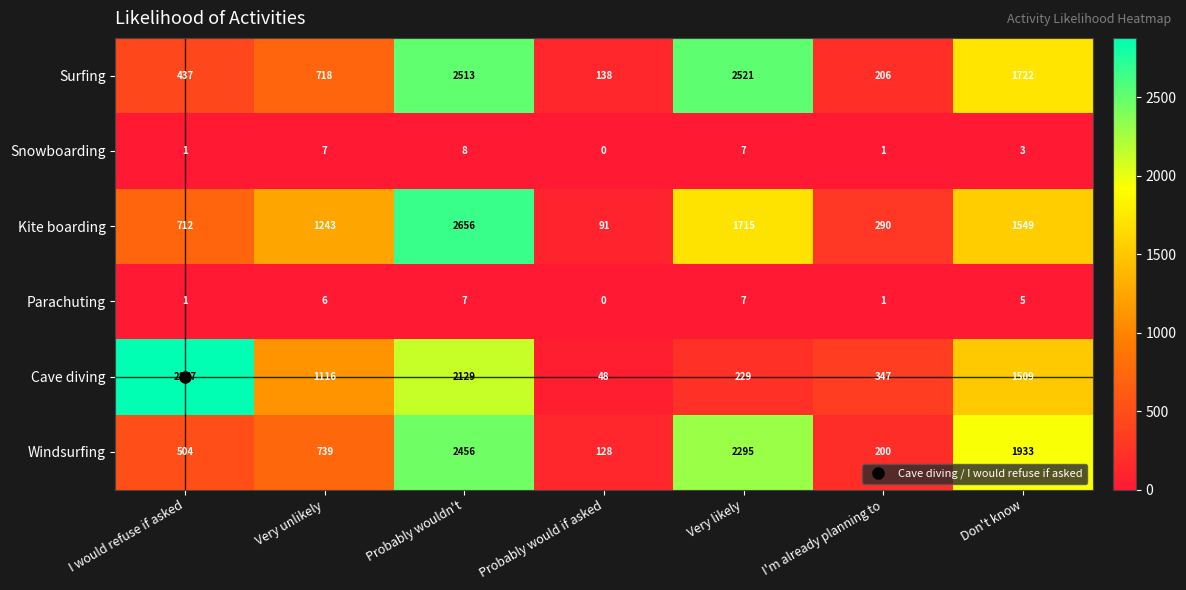

How many distinct data groups are displayed?

6